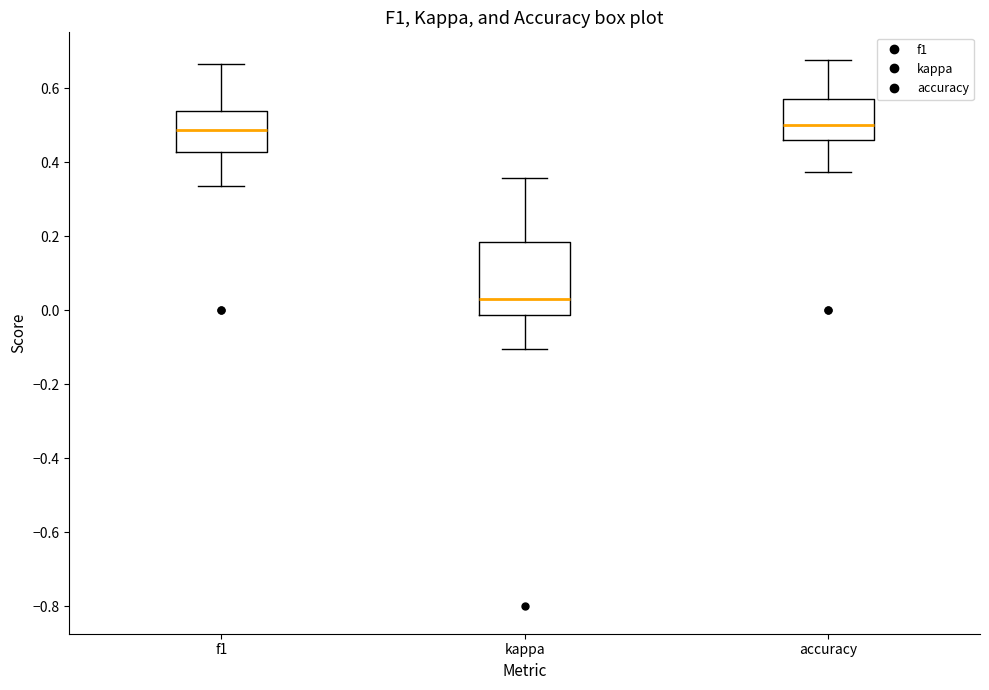

Reading left to right, transcribe this box plot: for each box, give where its median line is, the range the box spans, and where its two whiskers end, as read against the y-axis. The values are not printed on the chart, so give them approximately, as read against the axis.

f1: median 0.48, box 0.42 to 0.54, whiskers 0.34 to 0.66
kappa: median 0.04, box -0.02 to 0.18, whiskers -0.10 to 0.36
accuracy: median 0.50, box 0.46 to 0.58, whiskers 0.38 to 0.68